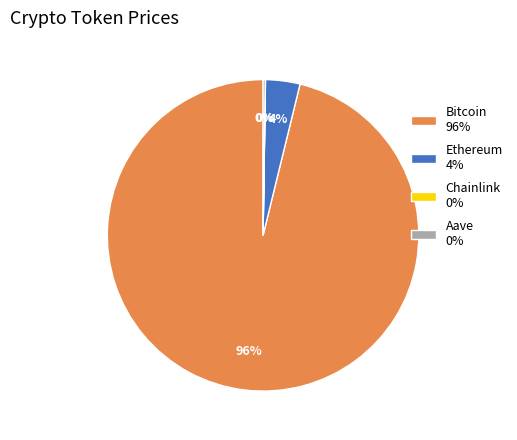

The Bitcoin 96% slice represents 96% of the pie. True or false?

True